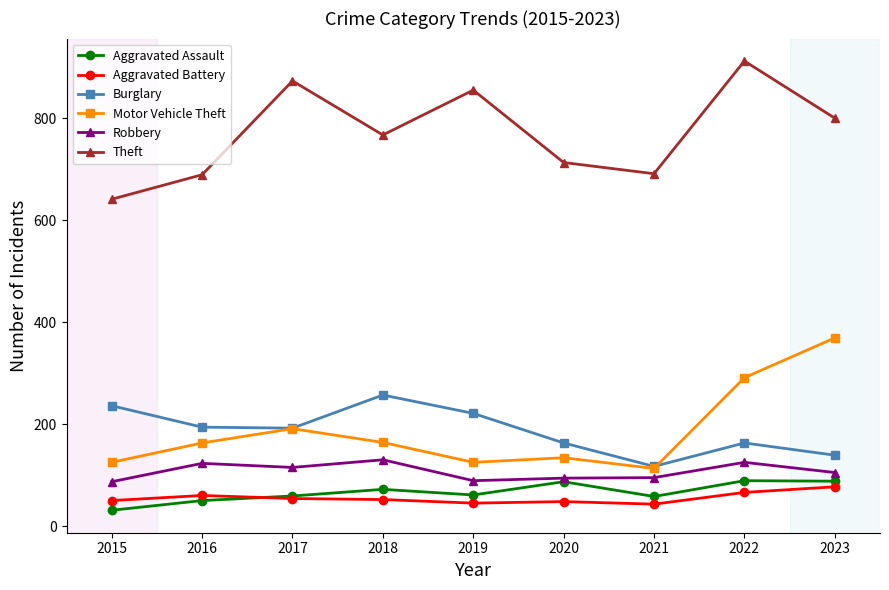

How many distinct data groups are displayed?

6